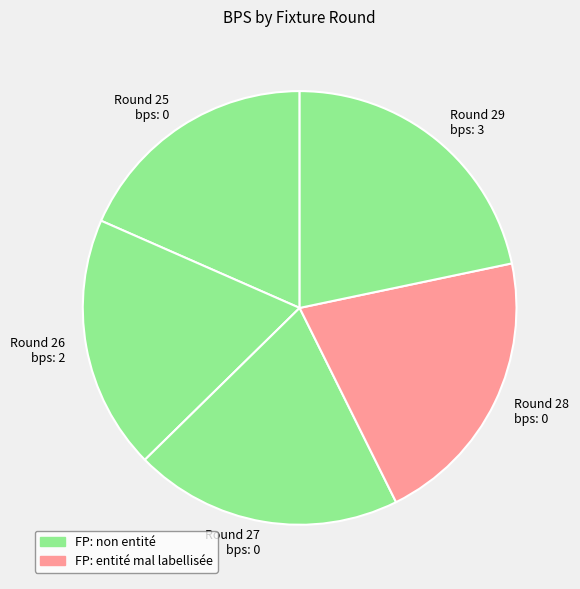

Does any single category account for the majority?

No